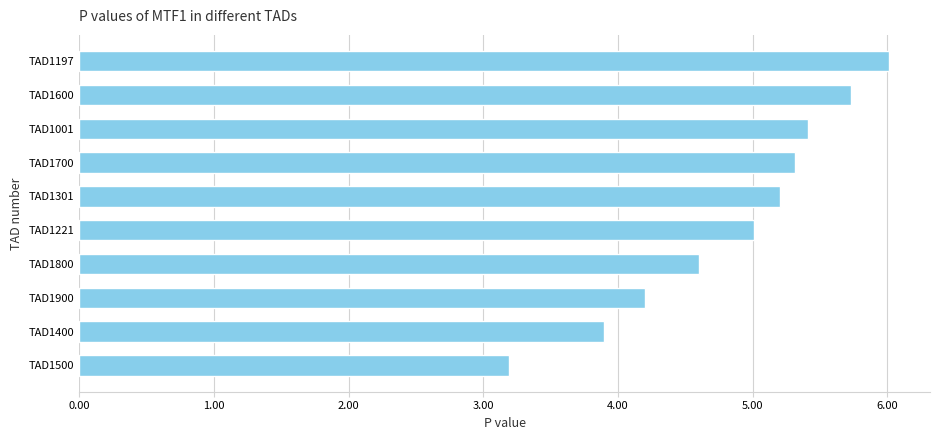

What is the approximate value at TAD1001?

5.4